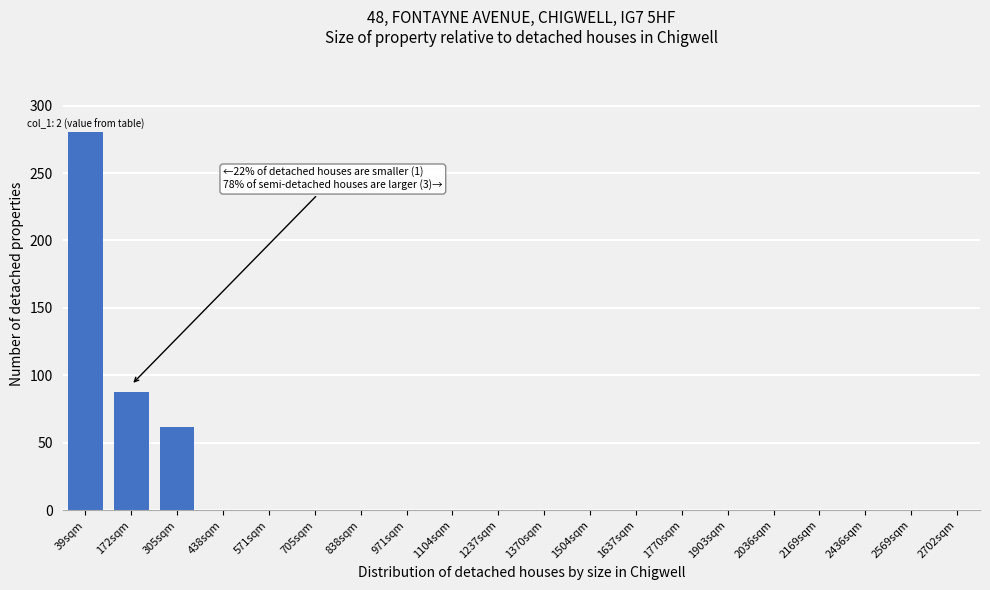

Reading left to right, transcribe all the data shown in this chart.

39sqm=280.3	172sqm=88.0	305sqm=62.0	438sqm=0.0	571sqm=0.0	705sqm=0.0	838sqm=0.0	971sqm=0.0	1104sqm=0.0	1237sqm=0.0	1370sqm=0.0	1504sqm=0.0	1637sqm=0.0	1770sqm=0.0	1903sqm=0.0	2036sqm=0.0	2169sqm=0.0	2436sqm=0.0	2569sqm=0.0	2702sqm=0.0